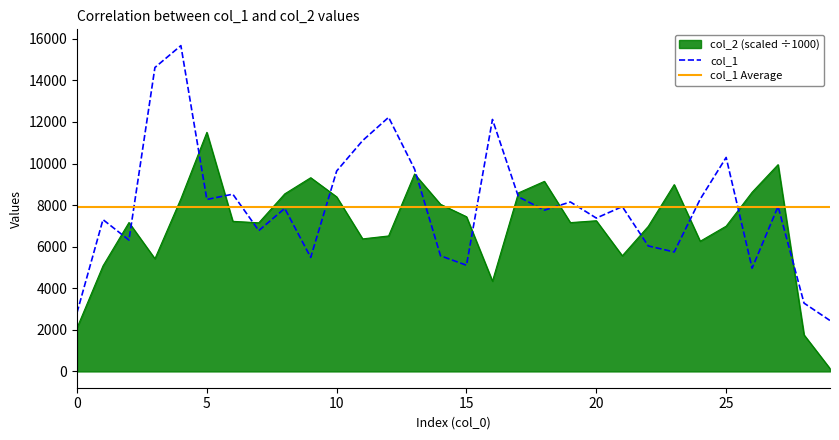

Rank the series by their maximum value, from lowest to highest.

col_1 Average, col_2 (scaled ÷1000), col_1